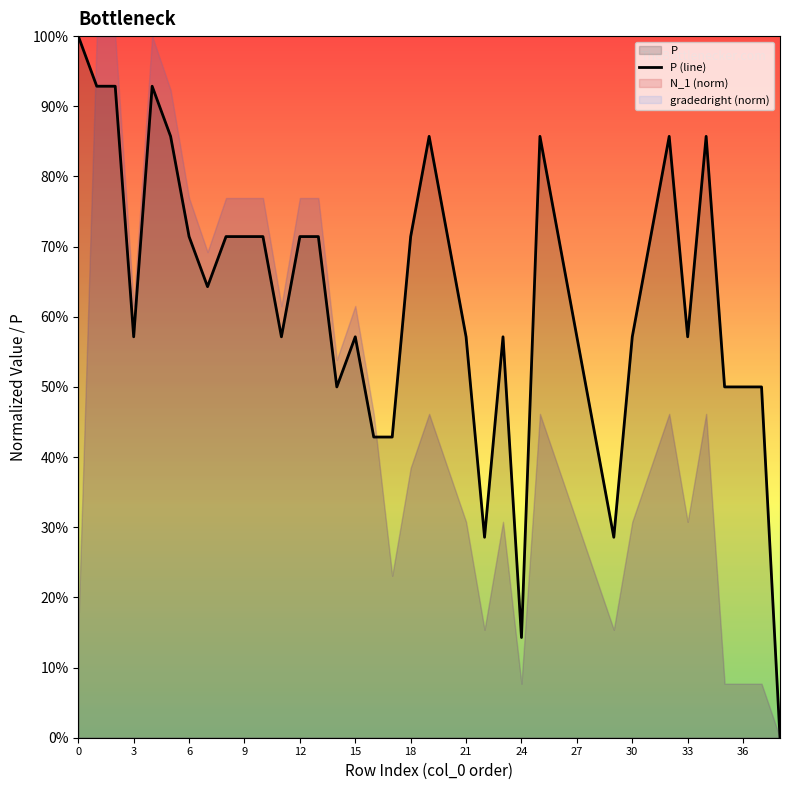

Read the value at 29.

0.3